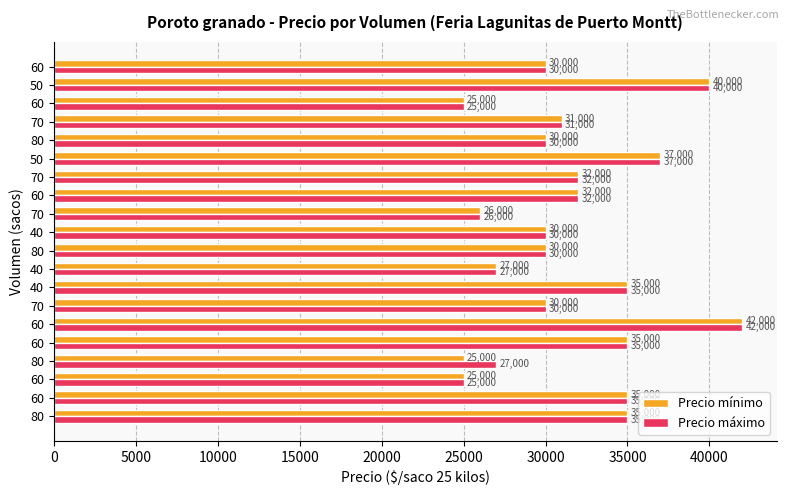

What is the greatest value displayed?

42000